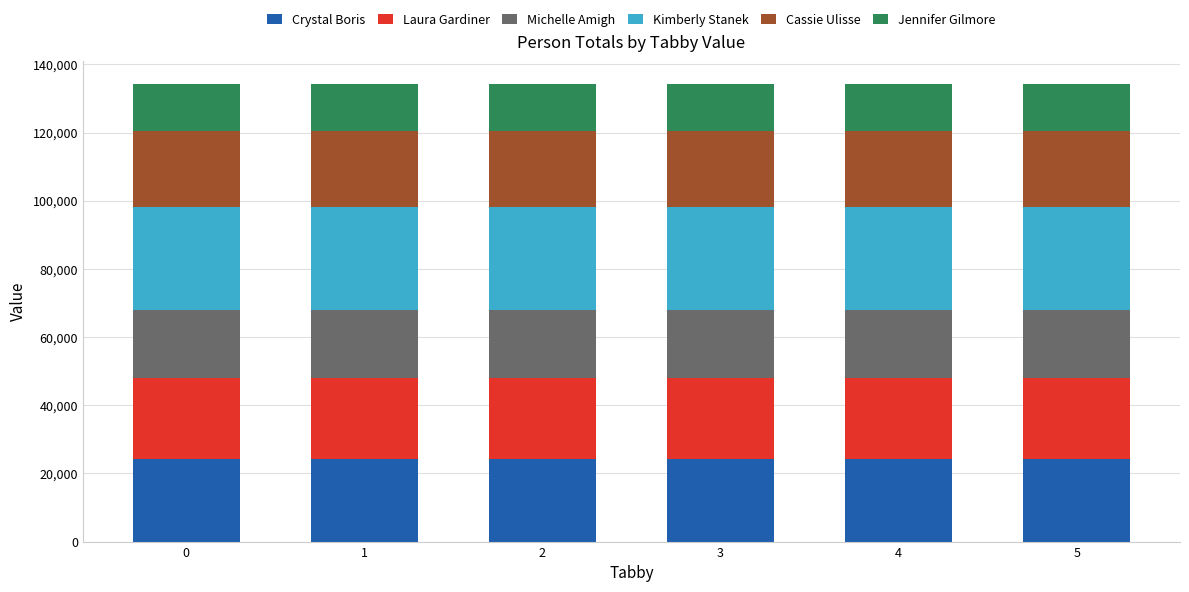

What is the lowest value of the Crystal Boris series?

24246